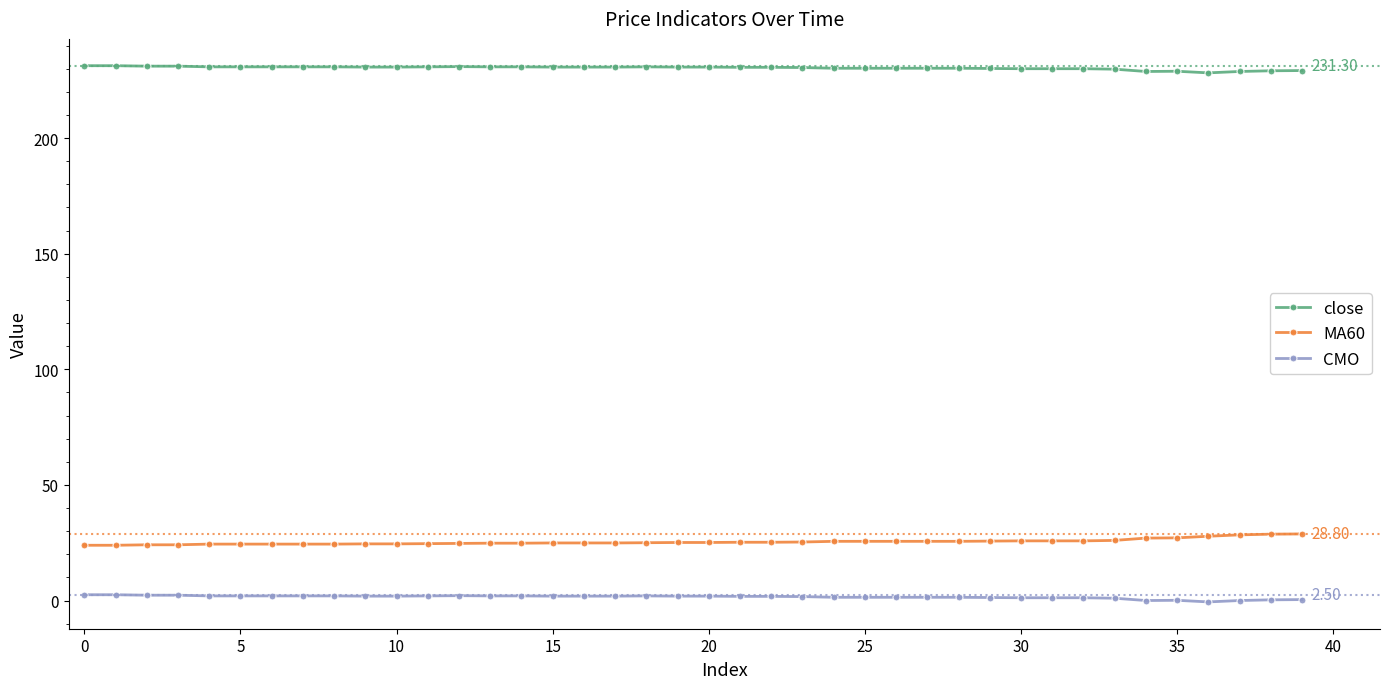

What is the greatest value displayed?

231.3